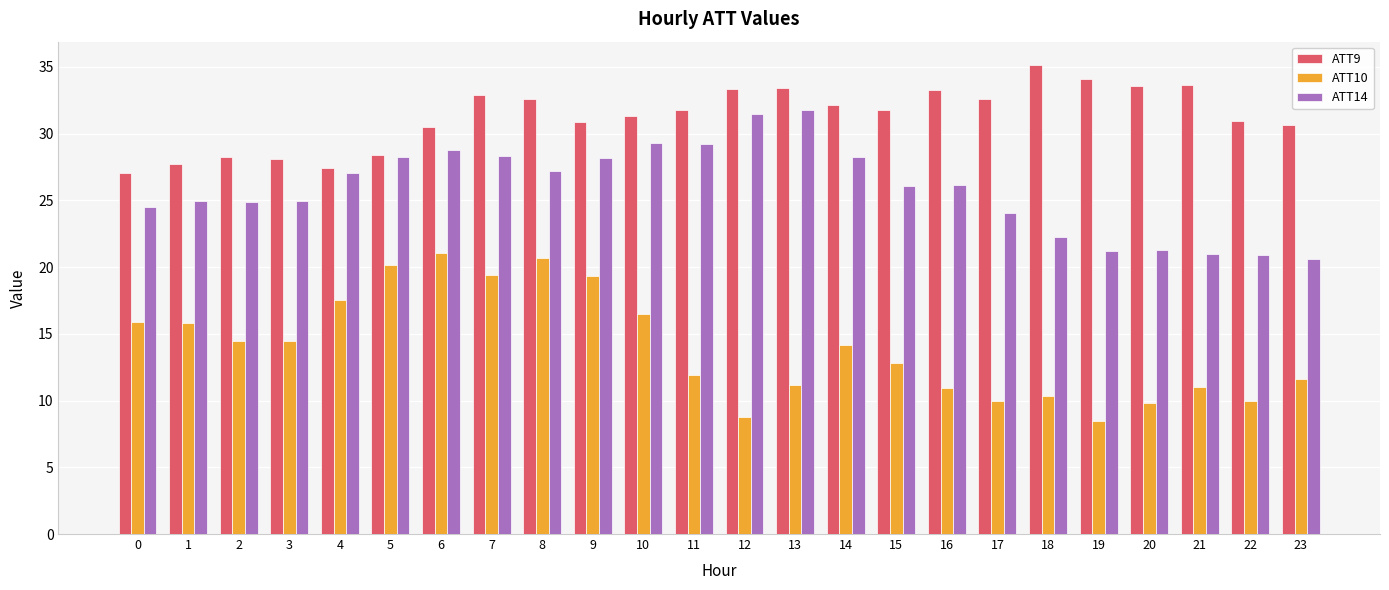

What is the difference between the second highest and minimum values in the ATT10 series?

12.2